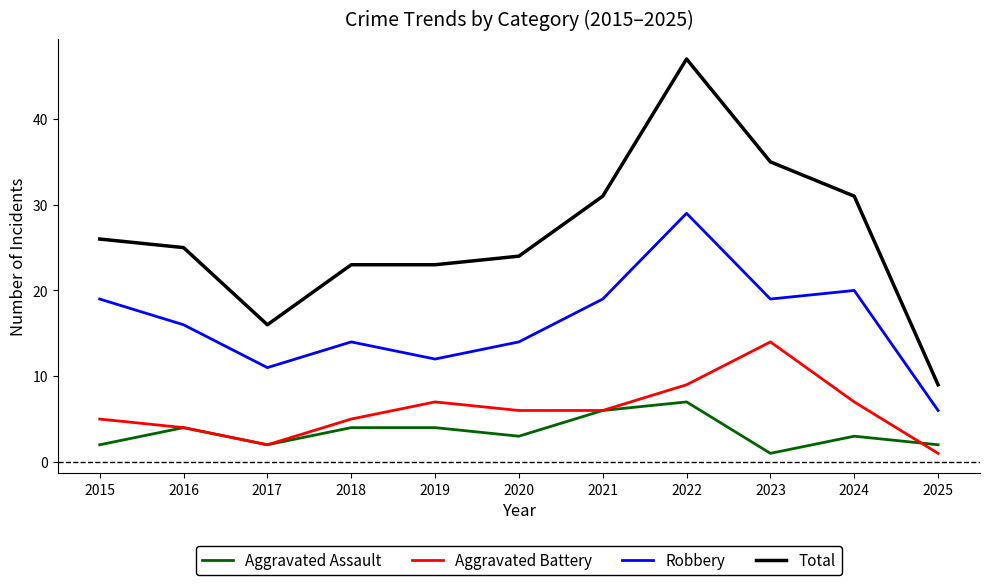

True or false: Aggravated Assault has a value of 2 at 2015.

True